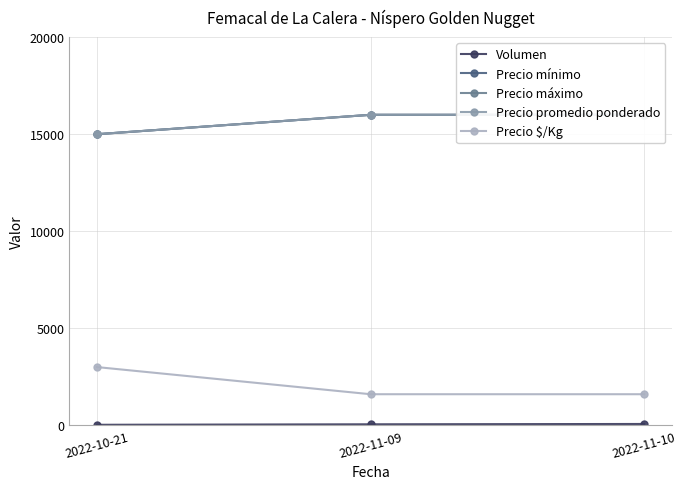

The value of Volumen at 2022-10-21 is 25. True or false?

True